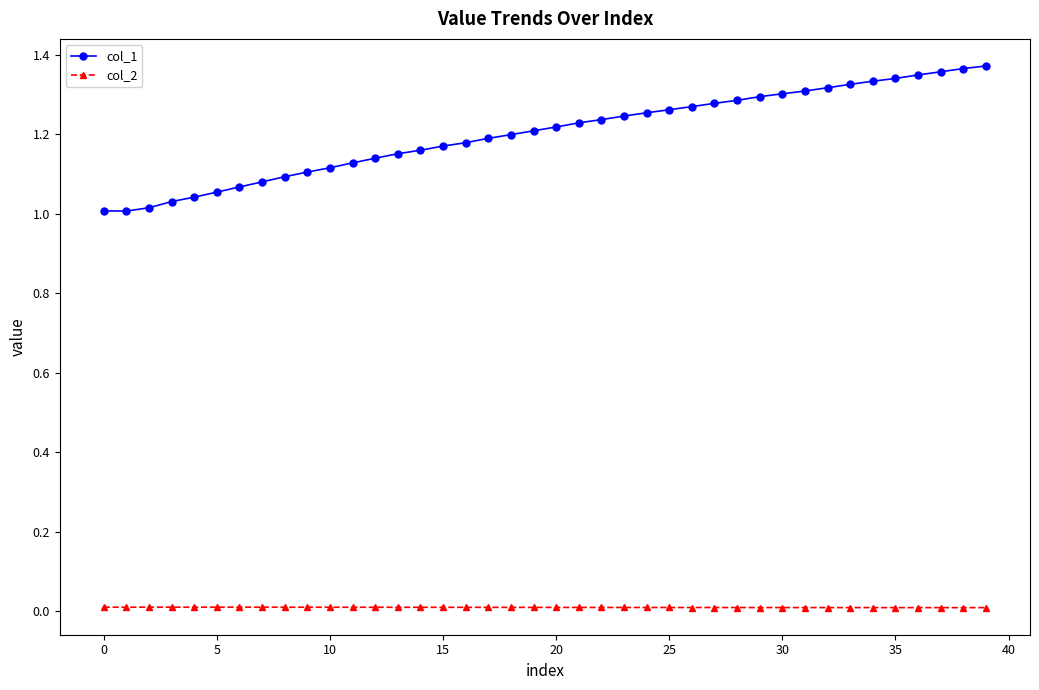

Which series has the largest range (max minus min)?

col_1